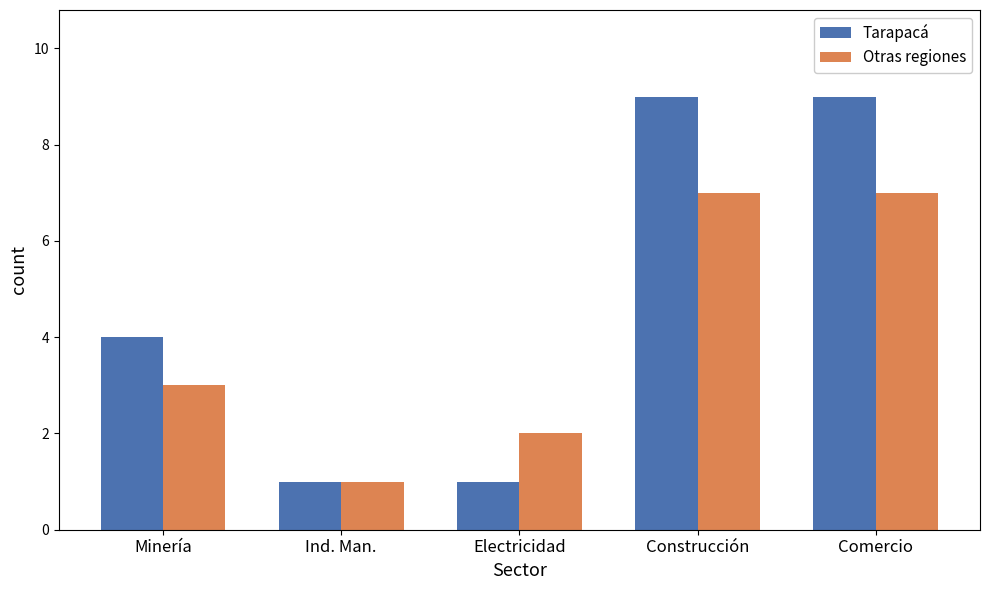

What is the label of the 4th bar from the left?

Construcción